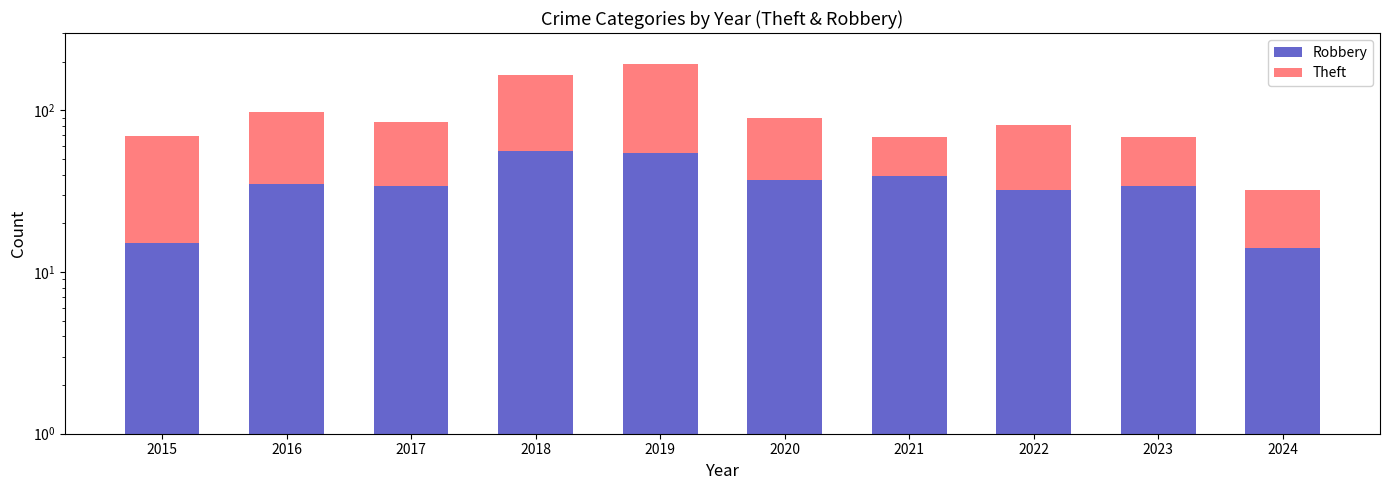

At which category is the sum across all series the highest?

2019